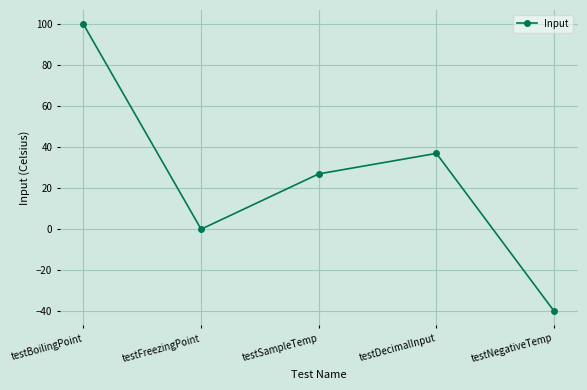

Reading left to right, list all the values displayed in this chart.

100	0	27	37	-40